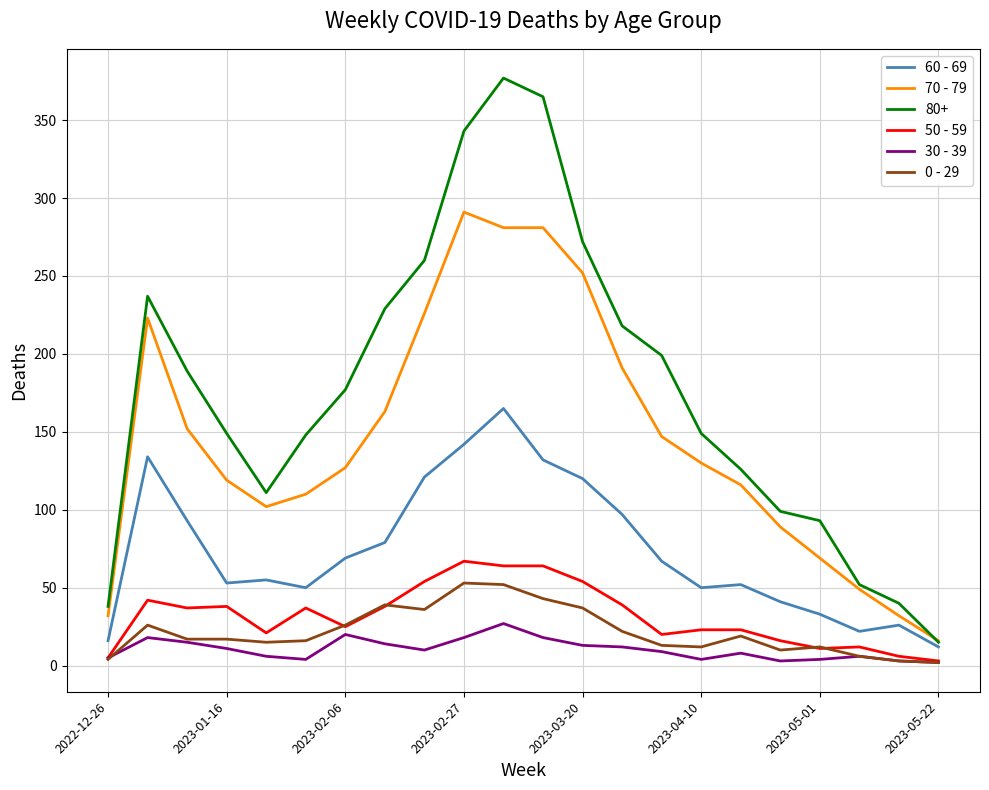

What is the greatest value displayed?

377